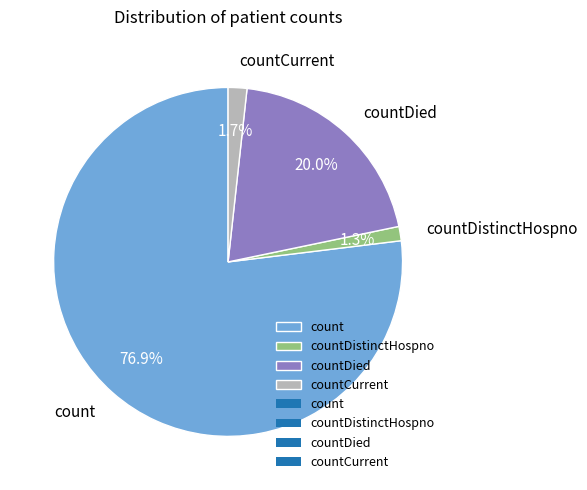

How much of the chart is everything except countDied?

80.0%